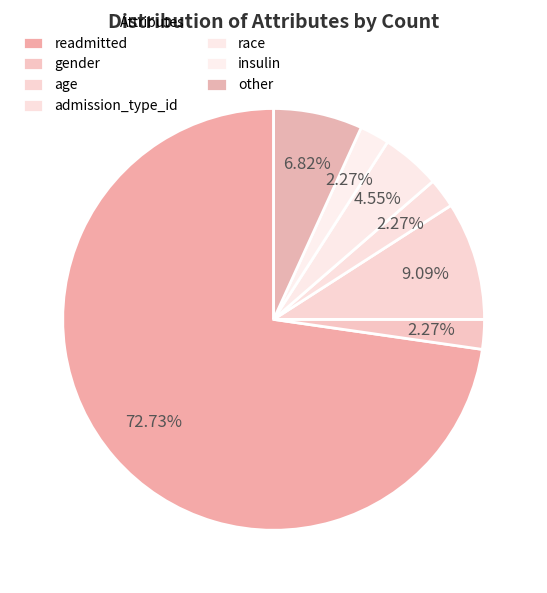

Count the number of slices in the pie.

7